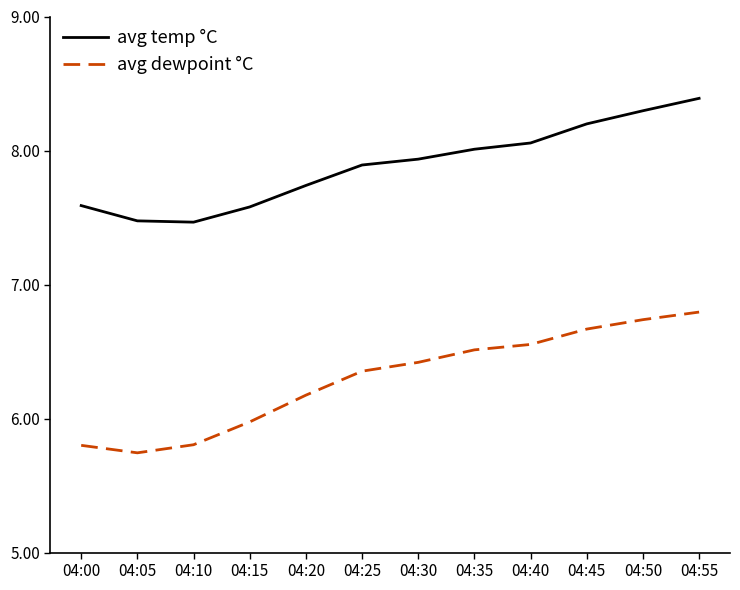

The value of avg temp °C at 04:00 is 7.6. True or false?

True